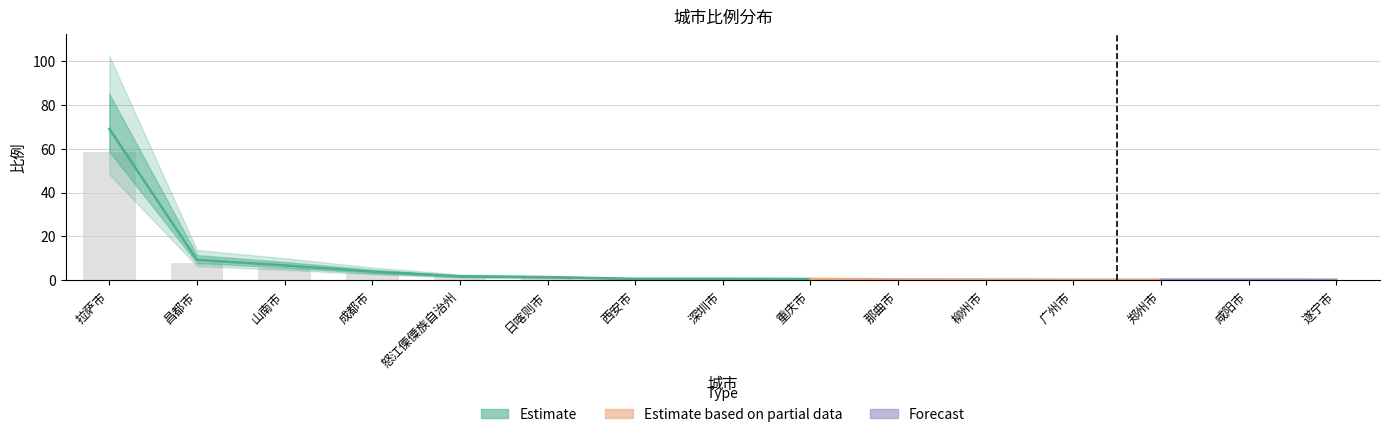

Between 日喀则市 and 怒江傈僳族自治州, which is larger?

怒江傈僳族自治州